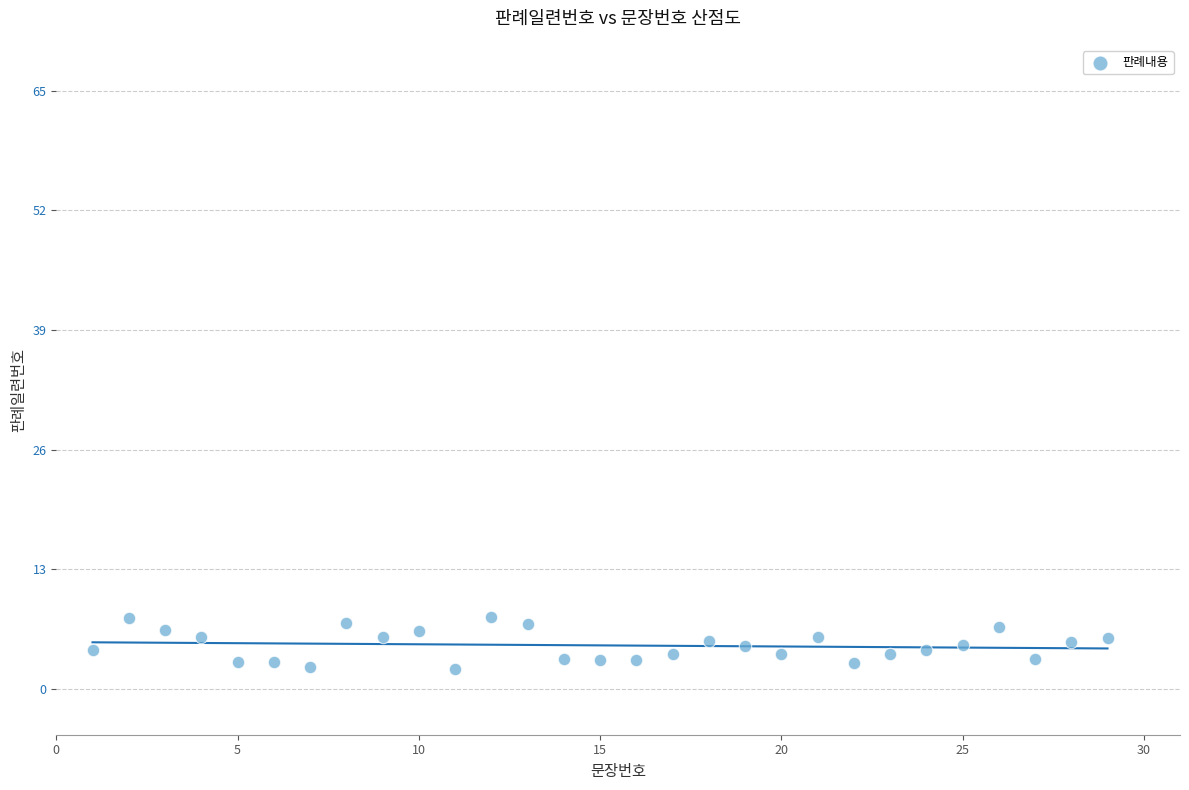

What is the range of Y values (max minus min)?

5.7